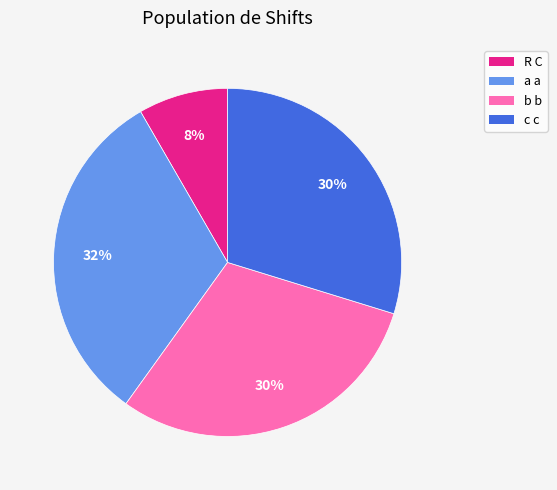

Does any single category account for the majority?

No